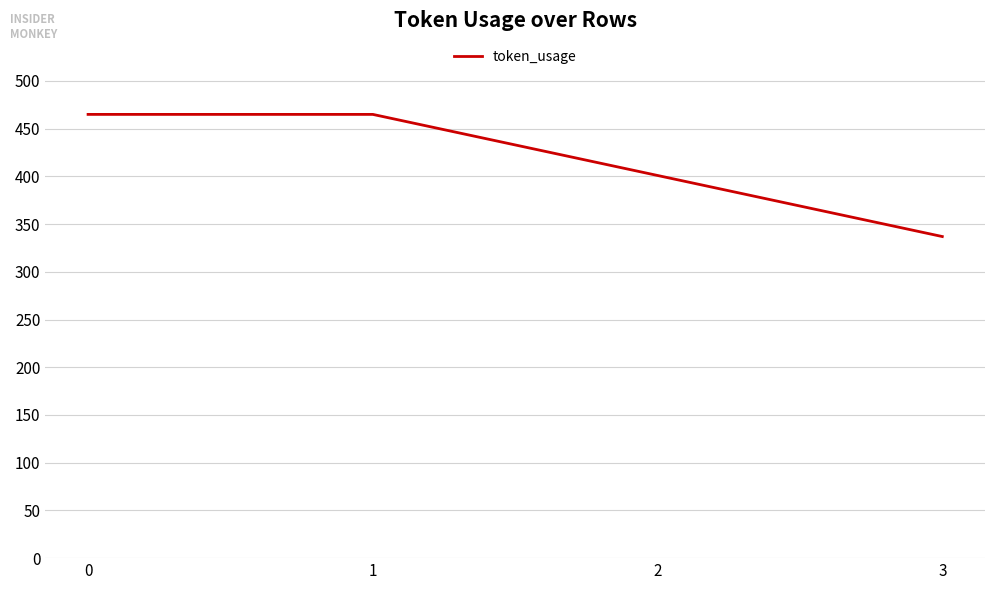

What is the change in value from 0 to 3?

-128